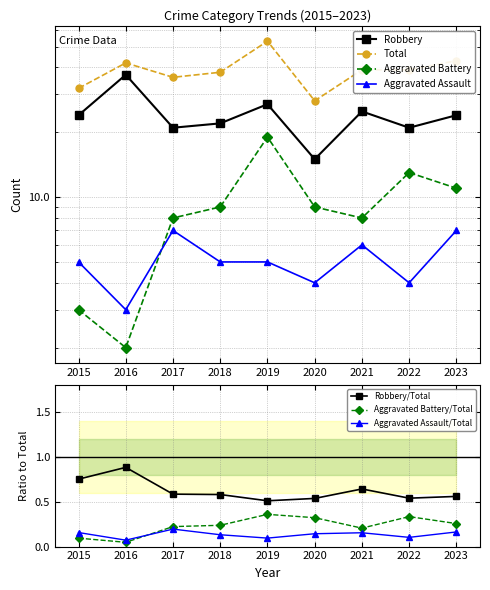

At which label is Total closest to 40?

2021